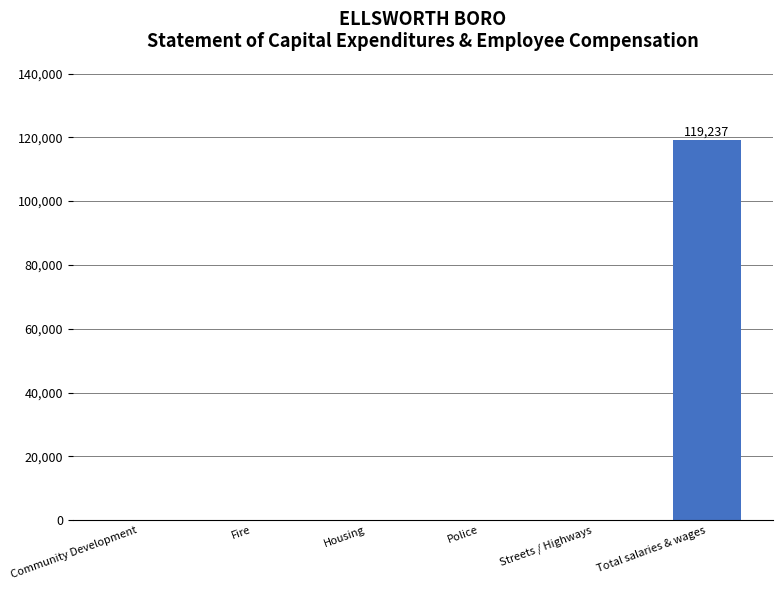

The value at Fire is 0. True or false?

True